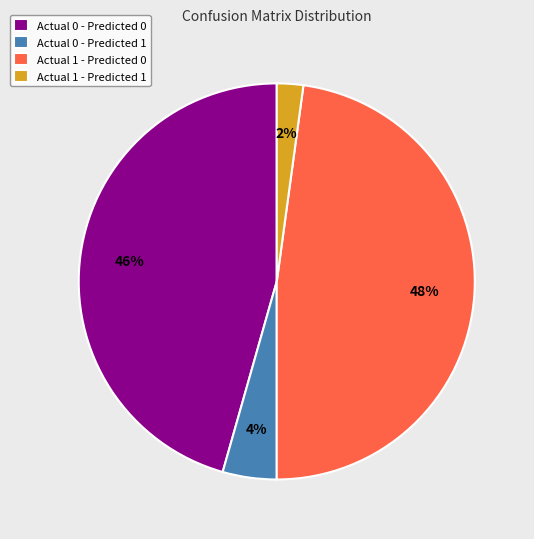

To the nearest percent, what percentage of the pie is Actual 1 - Predicted 0?

48%